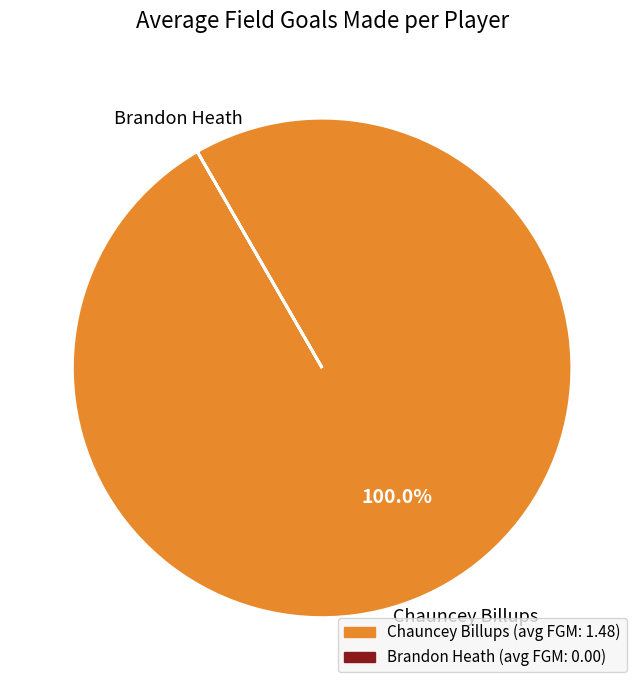

What percentage is the Chauncey Billups slice, to the nearest percent?

100%